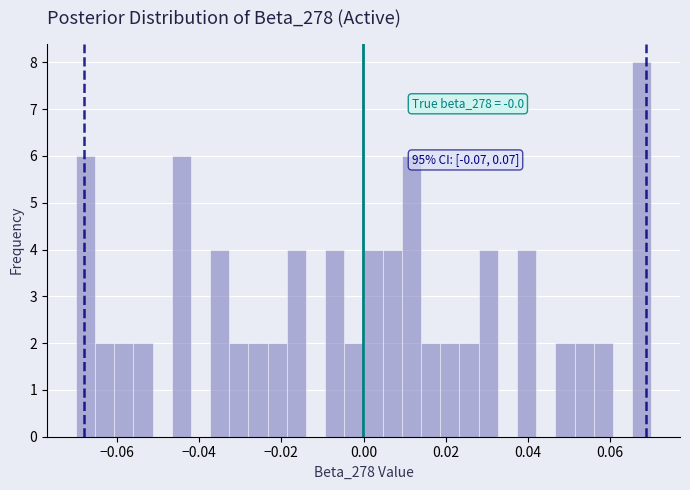

Read against the x-axis, roughly where is the centre of the tallest bar?

0.068